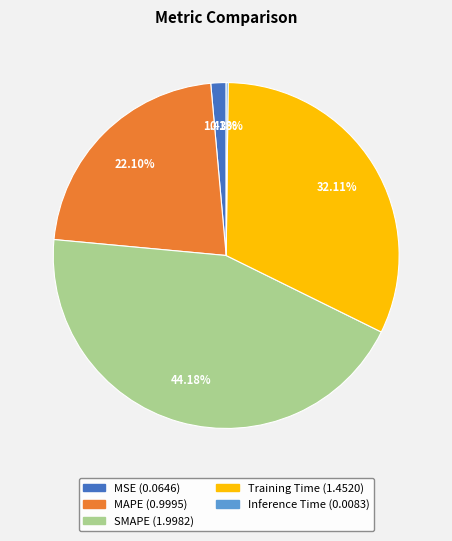

Between MSE and Training Time, which is larger?

Training Time